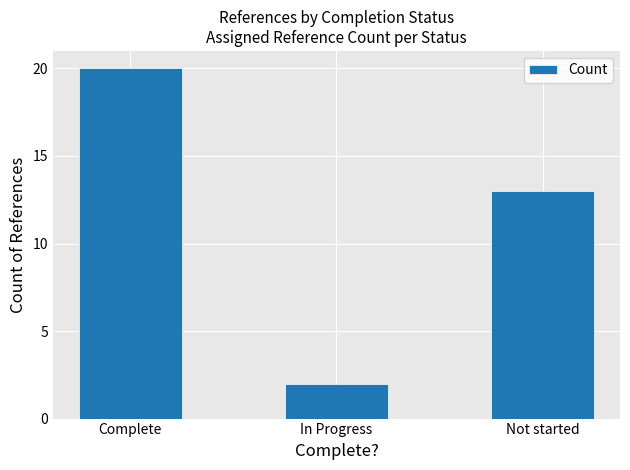

What is the maximum value shown in the chart?

20